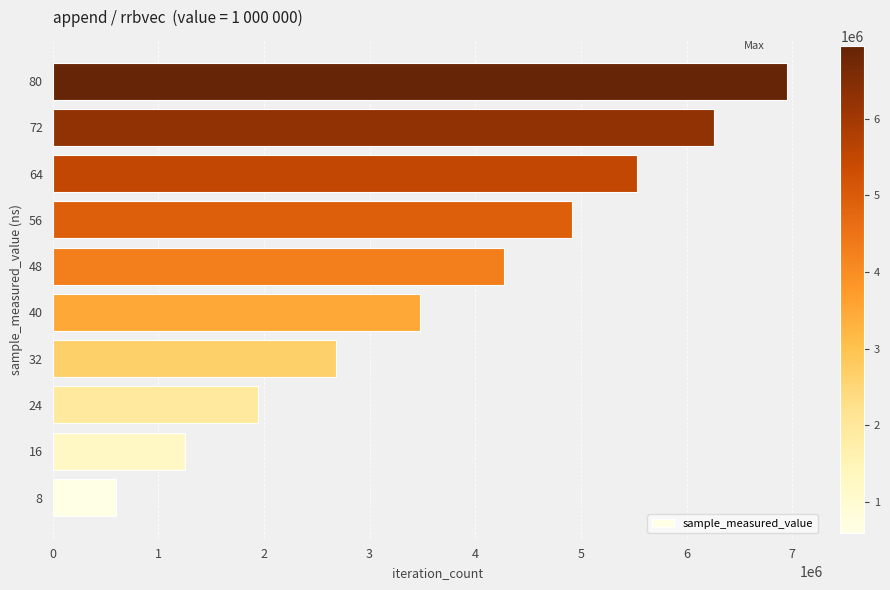

What is the greatest value displayed?

6948090